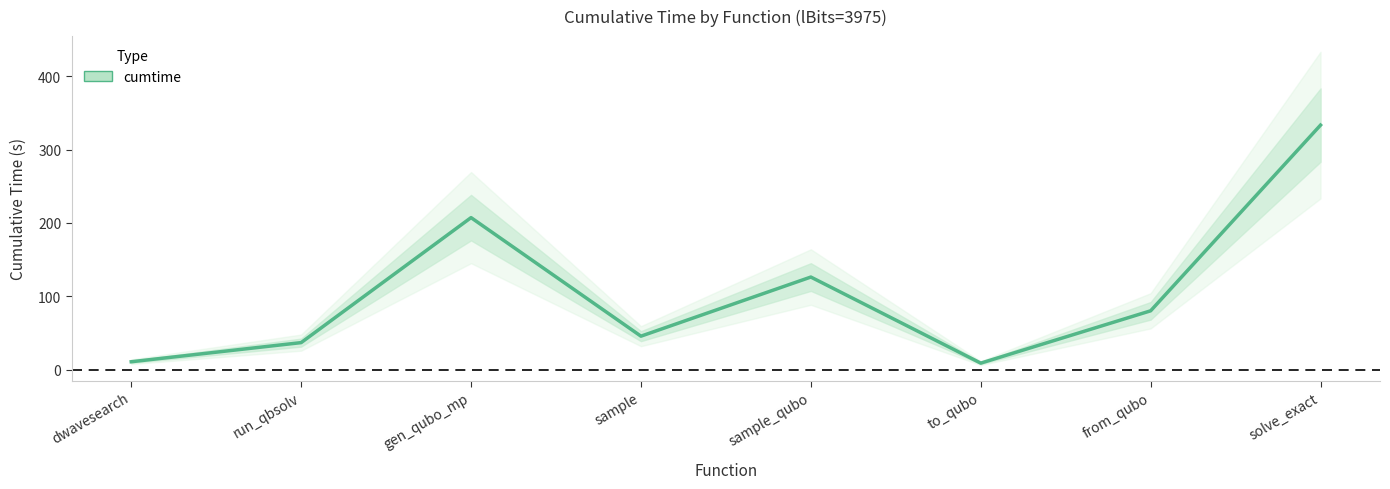

Reading right to left, list all the values displayed in this chart.

333.4	80.1	8.8	126.2	45.5	207.3	36.8	10.7